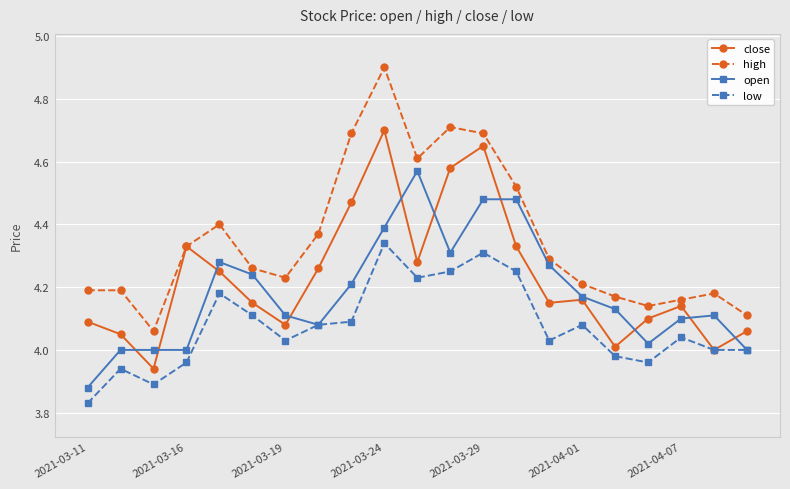

List the series in order of their peak value, highest first.

high, close, open, low